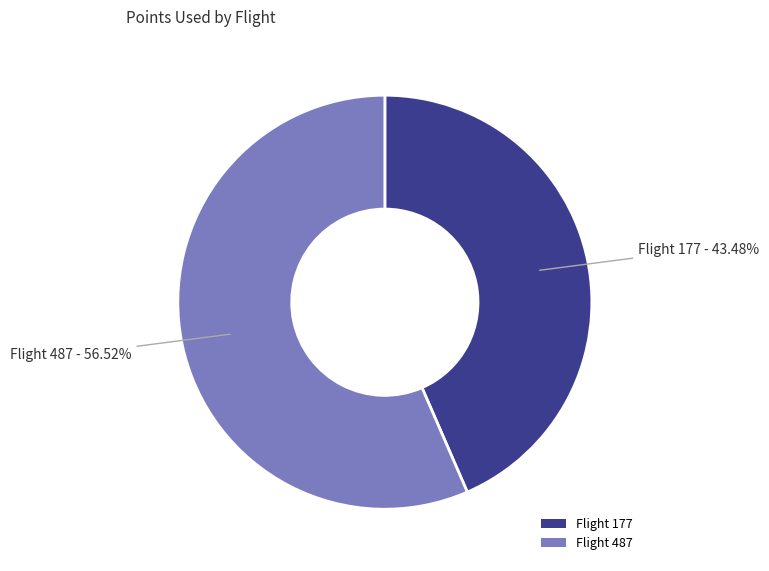

Which slice is the smallest?

Flight 177